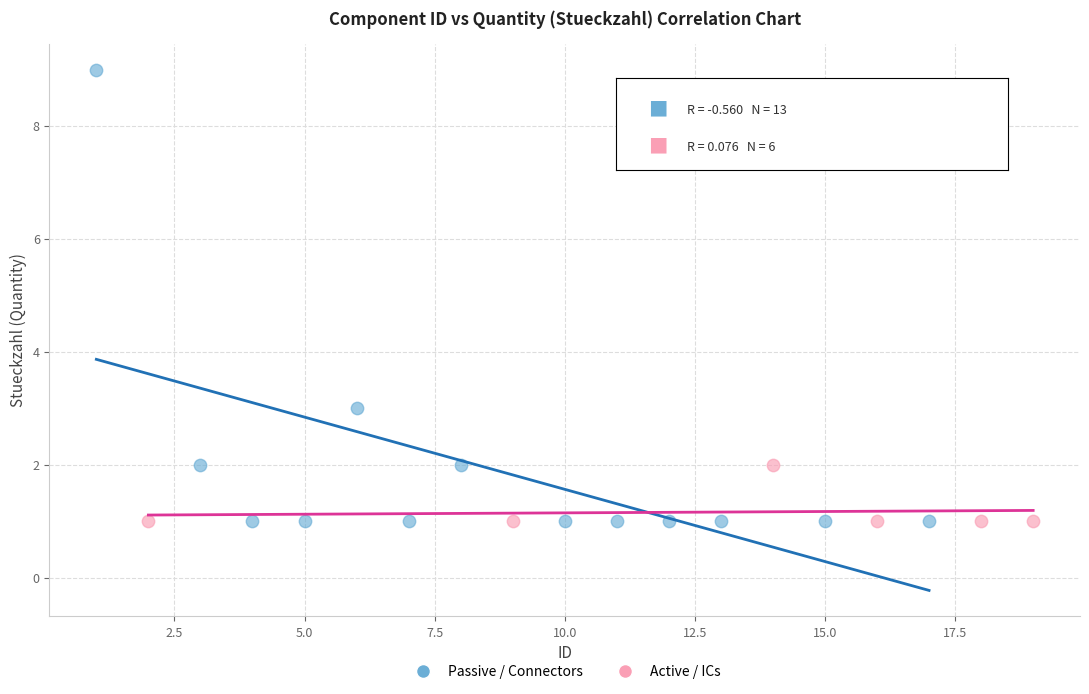

Which series has the widest spread of Y values?

Passive / Connectors